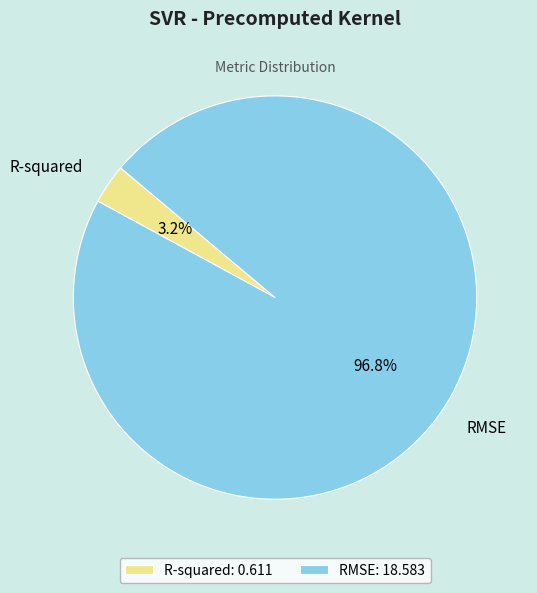

To the nearest percent, what percentage of the pie is R-squared?

3%